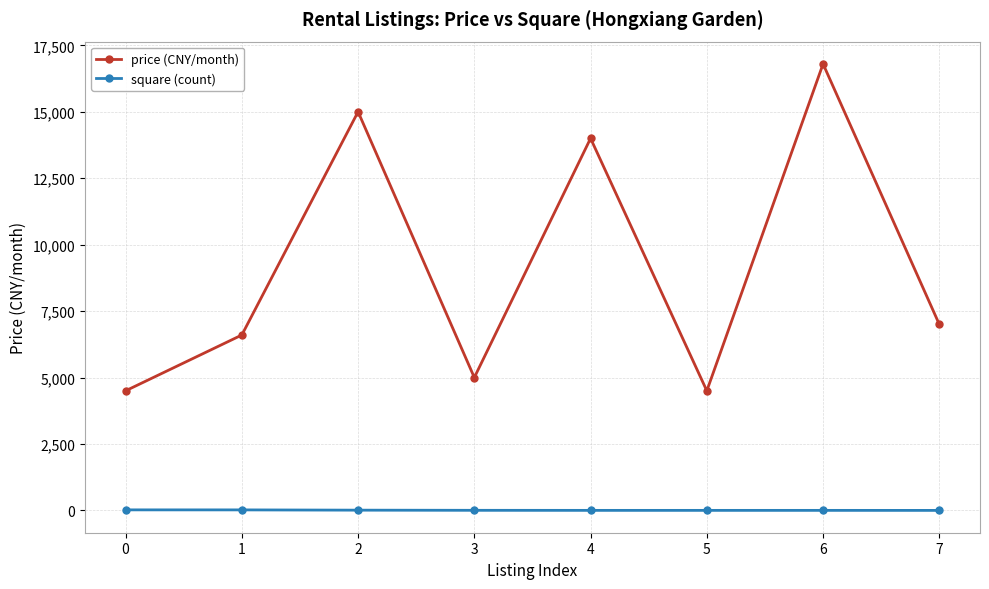

What is the sum of all price (CNY/month) values?

73400